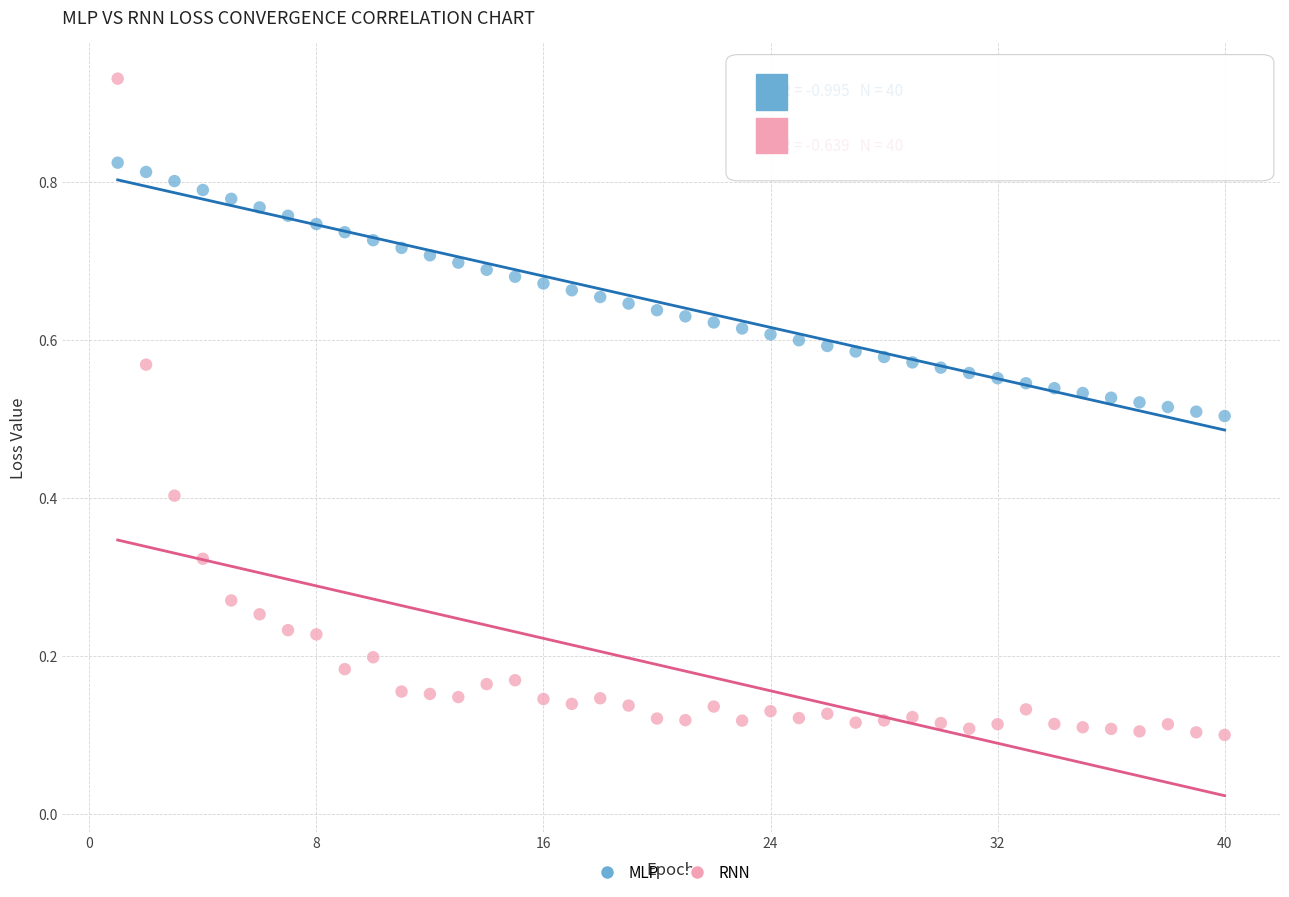

What is the X range (max minus min) for the scatter plot?

39.0